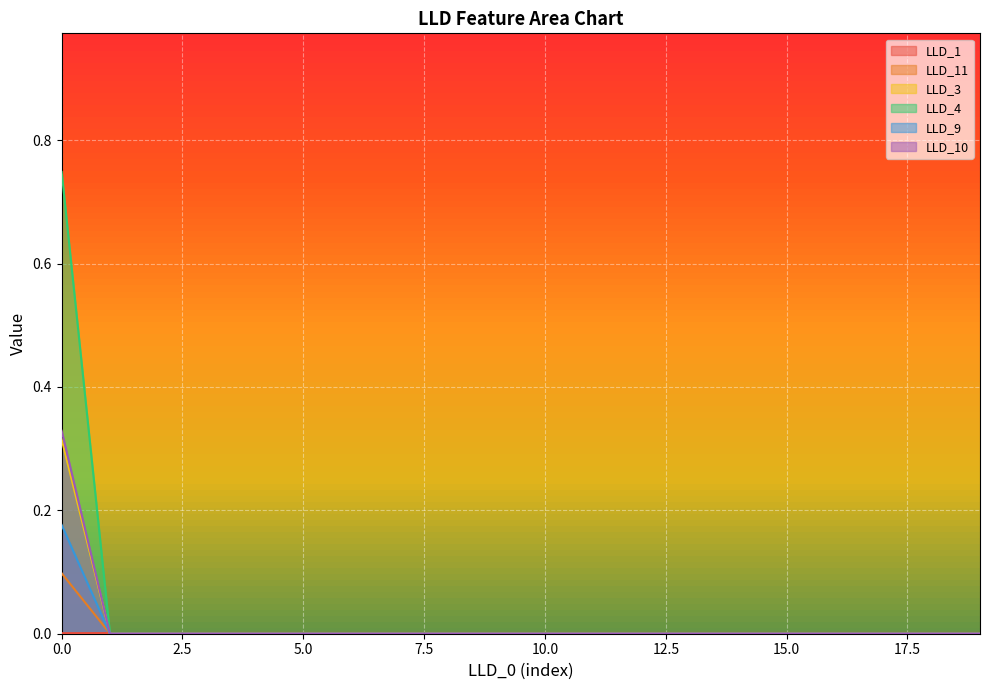

What are all the series names shown in the legend?

LLD_1, LLD_11, LLD_3, LLD_4, LLD_9, LLD_10